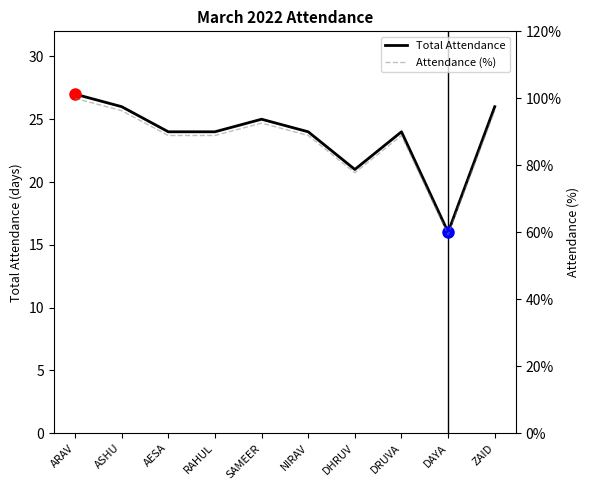

The Attendance (%) series shows 59.3 at DAYA. True or false?

True